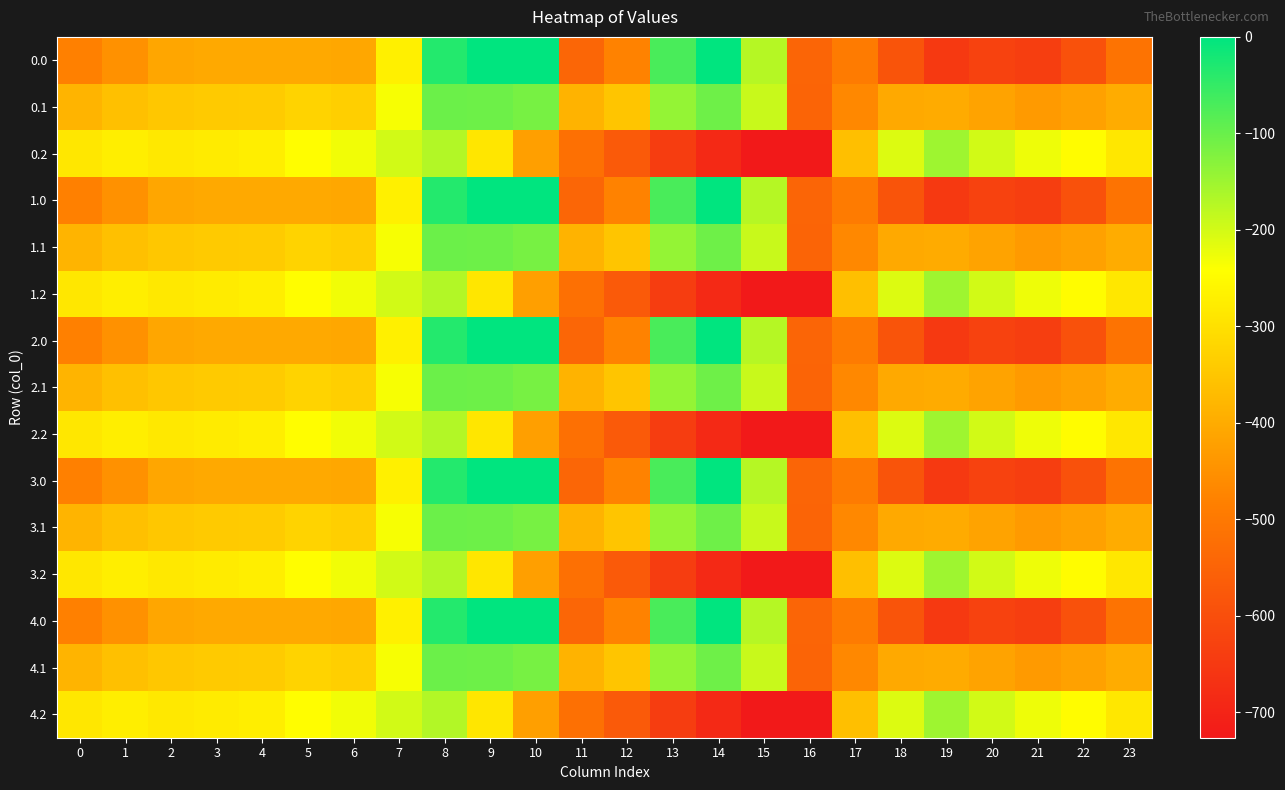

Reading left to right, what are all the values shown in this chart?

0.0: 0=-482.0	1=-449.5	2=-410.3	3=-404.4	4=-404.9	5=-403.8	6=-408.0	7=-270.7	8=-35.0	9=0.0	10=0.0	11=-544.3	12=-477.2	13=-70.2	14=-0.3	15=-172.8	16=-545.4	17=-494.8	18=-586.7	19=-649.2	20=-629.9	21=-638.4	22=-592.3	23=-511.3
0.1: 0=-384.6	1=-361.1	2=-347.9	3=-342.7	4=-339.6	5=-325.7	6=-332.2	7=-234.9	8=-102.3	9=-104.8	10=-114.0	11=-384.7	12=-350.8	13=-141.2	14=-105.5	15=-190.4	16=-547.3	17=-466.6	18=-405.4	19=-400.2	20=-414.5	21=-432.4	22=-419.9	23=-399.4
0.2: 0=-287.1	1=-272.7	2=-285.5	3=-281.0	4=-274.4	5=-245.0	6=-228.8	7=-199.0	8=-169.5	9=-288.5	10=-423.5	11=-520.6	12=-571.2	13=-640.4	14=-687.4	15=-725.8	16=-726.6	17=-362.4	18=-210.0	19=-151.0	20=-199.2	21=-226.4	22=-247.4	23=-287.5
1.0: 0=-482.0	1=-449.5	2=-410.3	3=-404.4	4=-404.9	5=-403.8	6=-408.0	7=-270.7	8=-35.0	9=0.0	10=0.0	11=-544.3	12=-477.2	13=-70.2	14=-0.3	15=-172.8	16=-545.4	17=-494.8	18=-586.7	19=-649.2	20=-629.9	21=-638.4	22=-592.3	23=-511.3
1.1: 0=-384.6	1=-361.1	2=-347.9	3=-342.7	4=-339.6	5=-325.7	6=-332.2	7=-234.9	8=-102.3	9=-104.8	10=-114.0	11=-384.7	12=-350.8	13=-141.2	14=-105.5	15=-190.4	16=-547.3	17=-466.6	18=-405.4	19=-400.2	20=-414.5	21=-432.4	22=-419.9	23=-399.4
1.2: 0=-287.1	1=-272.7	2=-285.5	3=-281.0	4=-274.4	5=-245.0	6=-228.8	7=-199.0	8=-169.5	9=-288.5	10=-423.5	11=-520.6	12=-571.2	13=-640.4	14=-687.4	15=-725.8	16=-726.6	17=-362.4	18=-210.0	19=-151.0	20=-199.2	21=-226.4	22=-247.4	23=-287.5
2.0: 0=-482.0	1=-449.5	2=-410.3	3=-404.4	4=-404.9	5=-403.8	6=-408.0	7=-270.7	8=-35.0	9=0.0	10=0.0	11=-544.3	12=-477.2	13=-70.2	14=-0.3	15=-172.8	16=-545.4	17=-494.8	18=-586.7	19=-649.2	20=-629.9	21=-638.4	22=-592.3	23=-511.3
2.1: 0=-384.6	1=-361.1	2=-347.9	3=-342.7	4=-339.6	5=-325.7	6=-332.2	7=-234.9	8=-102.3	9=-104.8	10=-114.0	11=-384.7	12=-350.8	13=-141.2	14=-105.5	15=-190.4	16=-547.3	17=-466.6	18=-405.4	19=-400.2	20=-414.5	21=-432.4	22=-419.9	23=-399.4
2.2: 0=-287.1	1=-272.7	2=-285.5	3=-281.0	4=-274.4	5=-245.0	6=-228.8	7=-199.0	8=-169.5	9=-288.5	10=-423.5	11=-520.6	12=-571.2	13=-640.4	14=-687.4	15=-725.8	16=-726.6	17=-362.4	18=-210.0	19=-151.0	20=-199.2	21=-226.4	22=-247.4	23=-287.5
3.0: 0=-482.0	1=-449.5	2=-410.3	3=-404.4	4=-404.9	5=-403.8	6=-408.0	7=-270.7	8=-35.0	9=0.0	10=0.0	11=-544.3	12=-477.2	13=-70.2	14=-0.3	15=-172.8	16=-545.4	17=-494.8	18=-586.7	19=-649.2	20=-629.9	21=-638.4	22=-592.3	23=-511.3
3.1: 0=-384.6	1=-361.1	2=-347.9	3=-342.7	4=-339.6	5=-325.7	6=-332.2	7=-234.9	8=-102.3	9=-104.8	10=-114.0	11=-384.7	12=-350.8	13=-141.2	14=-105.5	15=-190.4	16=-547.3	17=-466.6	18=-405.4	19=-400.2	20=-414.5	21=-432.4	22=-419.9	23=-399.4
3.2: 0=-287.1	1=-272.7	2=-285.5	3=-281.0	4=-274.4	5=-245.0	6=-228.8	7=-199.0	8=-169.5	9=-288.5	10=-423.5	11=-520.6	12=-571.2	13=-640.4	14=-687.4	15=-725.8	16=-726.6	17=-362.4	18=-210.0	19=-151.0	20=-199.2	21=-226.4	22=-247.4	23=-287.5
4.0: 0=-482.0	1=-449.5	2=-410.3	3=-404.4	4=-404.9	5=-403.8	6=-408.0	7=-270.7	8=-35.0	9=0.0	10=0.0	11=-544.3	12=-477.2	13=-70.2	14=-0.3	15=-172.8	16=-545.4	17=-494.8	18=-586.7	19=-649.2	20=-629.9	21=-638.4	22=-592.3	23=-511.3
4.1: 0=-384.6	1=-361.1	2=-347.9	3=-342.7	4=-339.6	5=-325.7	6=-332.2	7=-234.9	8=-102.3	9=-104.8	10=-114.0	11=-384.7	12=-350.8	13=-141.2	14=-105.5	15=-190.4	16=-547.3	17=-466.6	18=-405.4	19=-400.2	20=-414.5	21=-432.4	22=-419.9	23=-399.4
4.2: 0=-287.1	1=-272.7	2=-285.5	3=-281.0	4=-274.4	5=-245.0	6=-228.8	7=-199.0	8=-169.5	9=-288.5	10=-423.5	11=-520.6	12=-571.2	13=-640.4	14=-687.4	15=-725.8	16=-726.6	17=-362.4	18=-210.0	19=-151.0	20=-199.2	21=-226.4	22=-247.4	23=-287.5